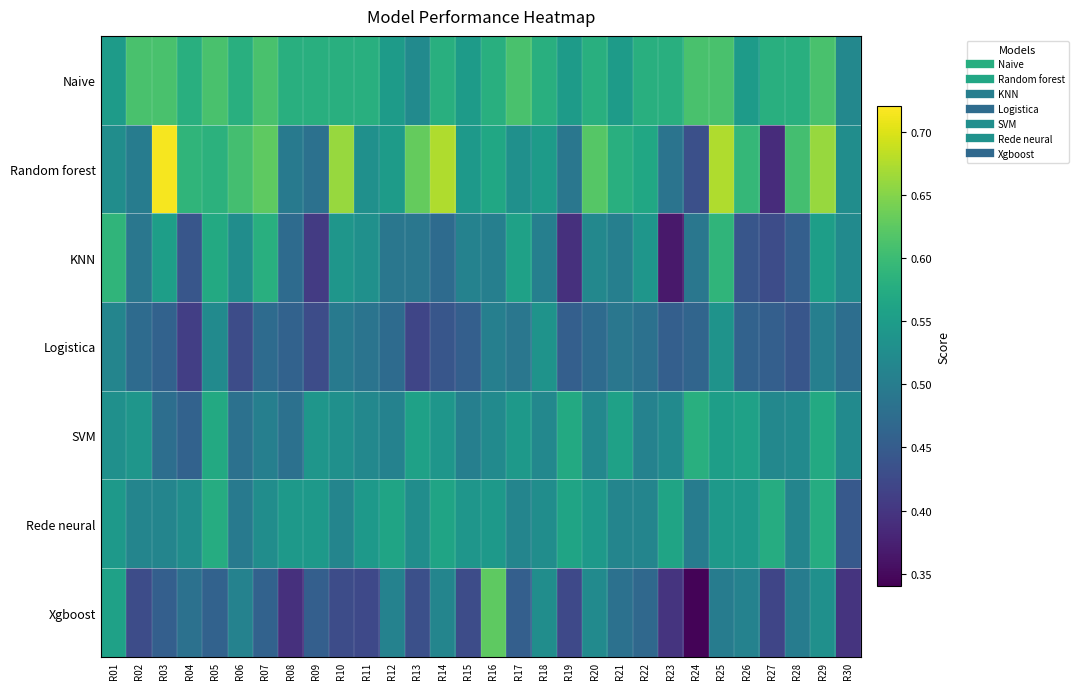

What is the maximum value shown in the chart?

0.7